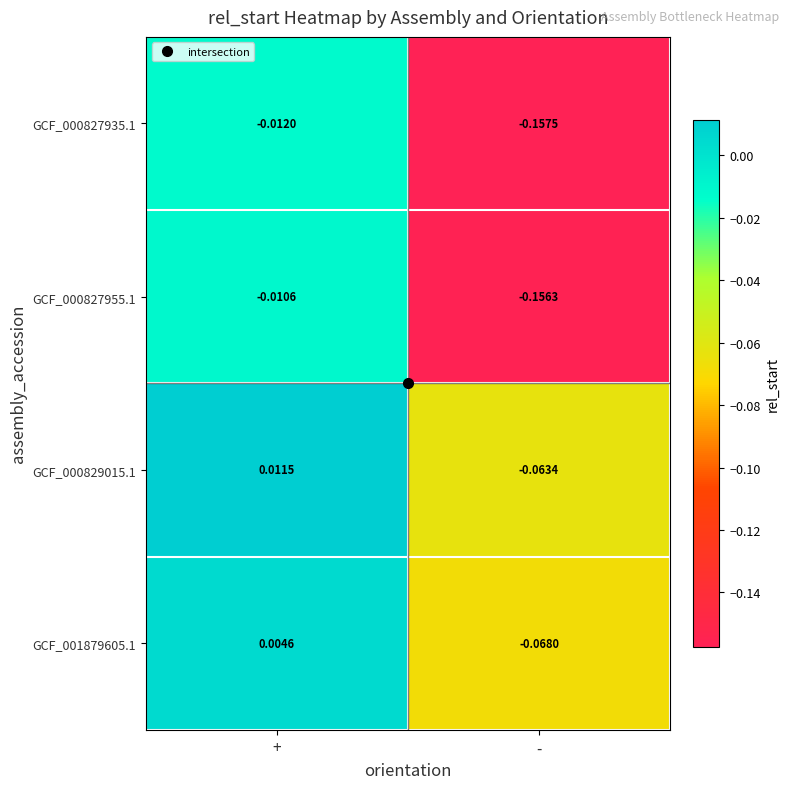

How many positive values does the GCF_001879605.1 series have?

1